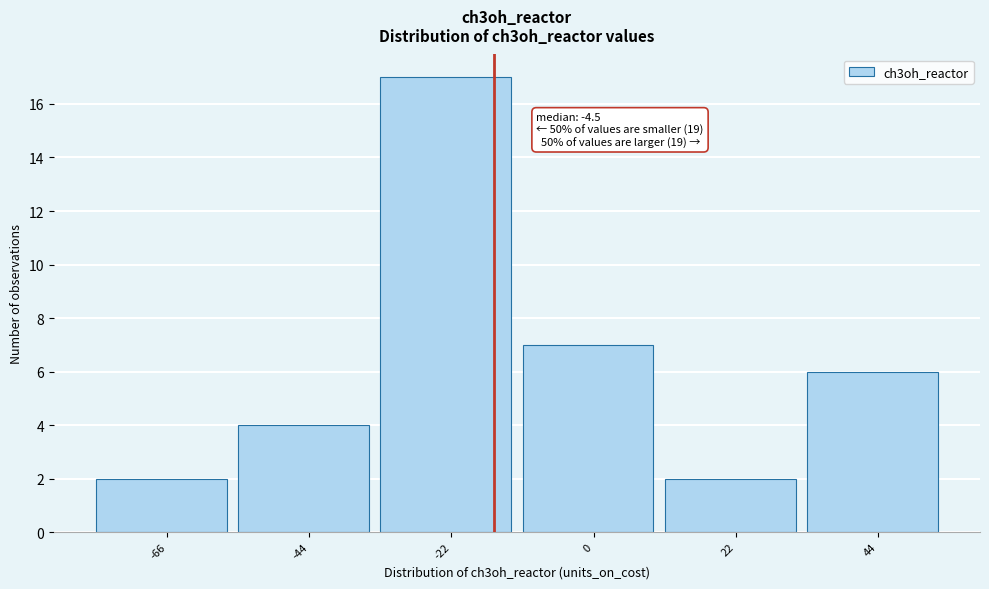

Reading left to right, extract all data points from this chart.

-66=2	-44=4	-22=17	0=7	22=2	44=6